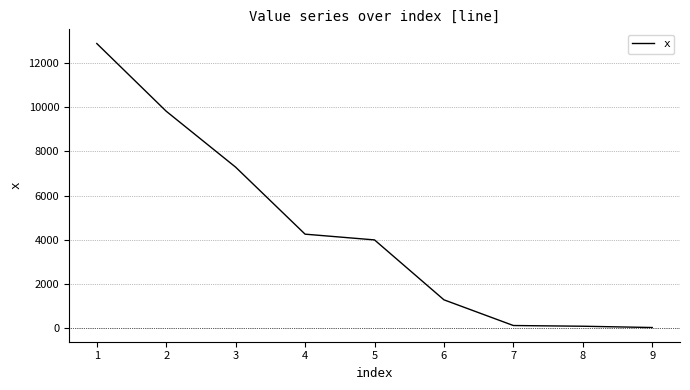

Is this an area chart (filled region under the line)?

No